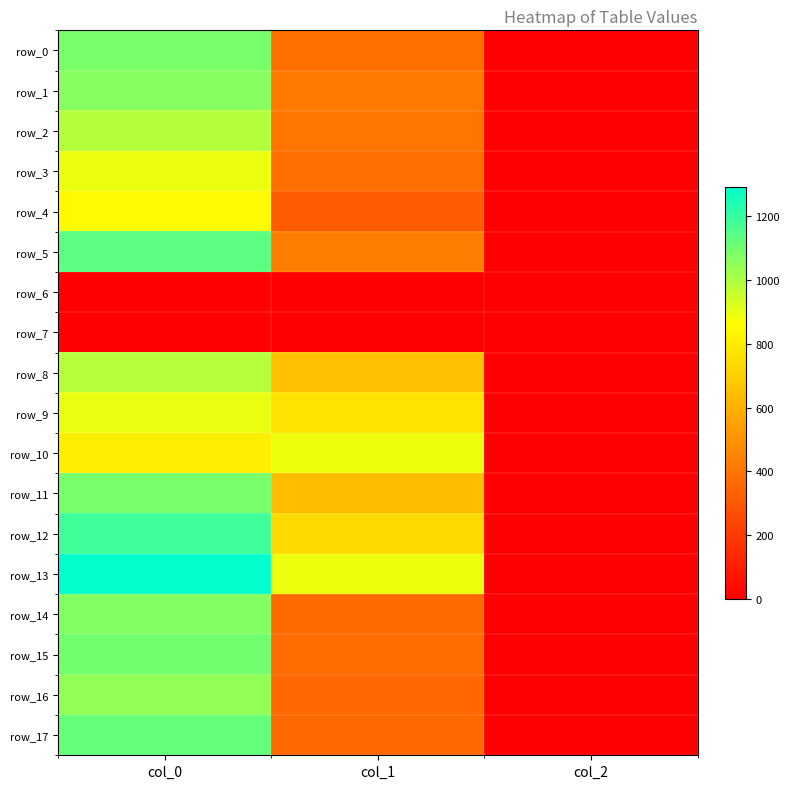

Which has a higher value, col_0 or col_2?

col_0